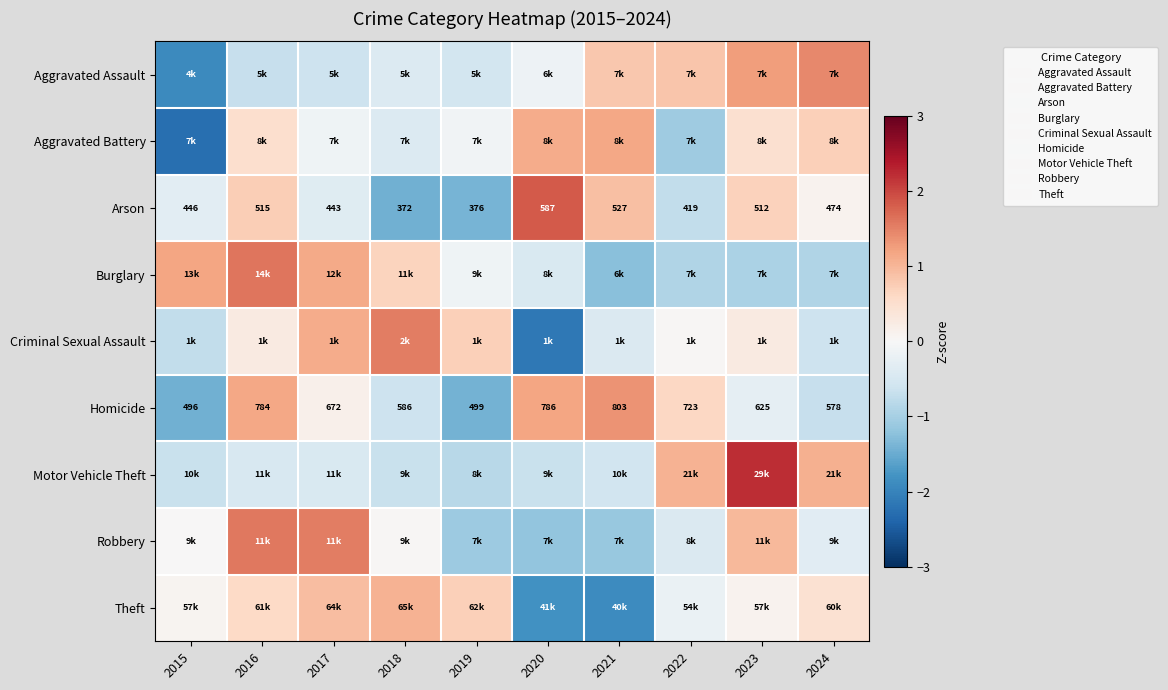

Which has a higher value, 2020 or 2016?

2020